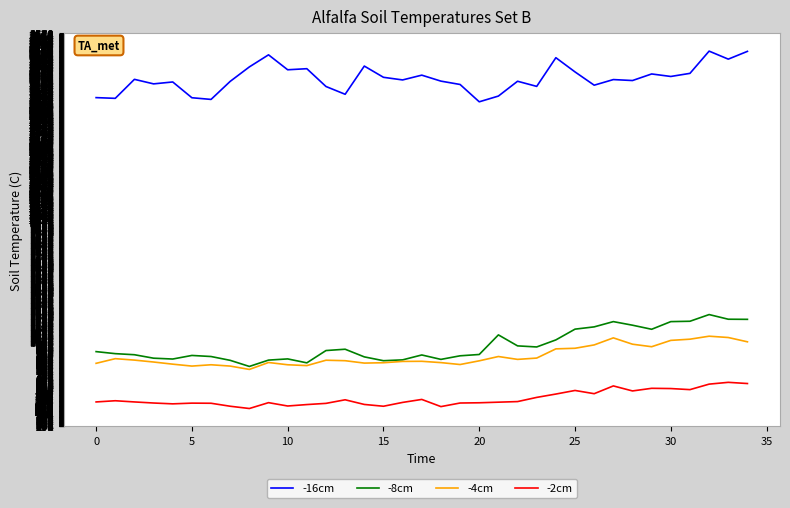

What are all the series names shown in the legend?

-16cm, -8cm, -4cm, -2cm